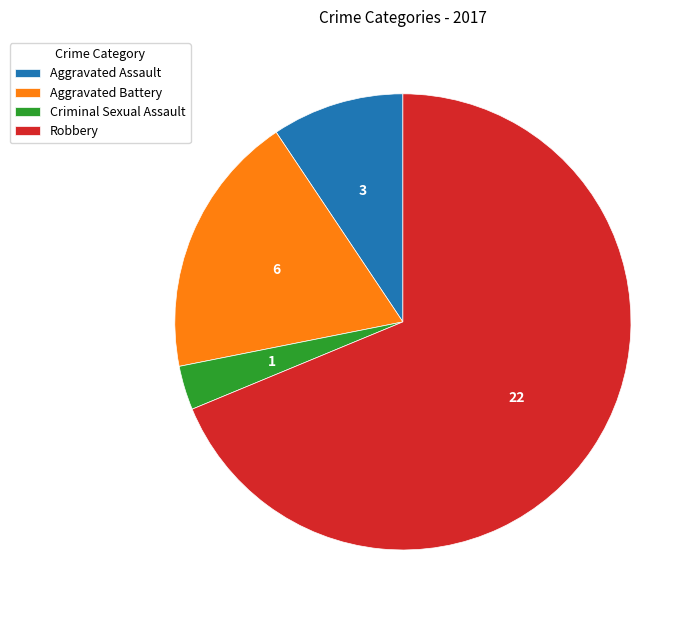

The Criminal Sexual Assault slice represents 3% of the pie. True or false?

True